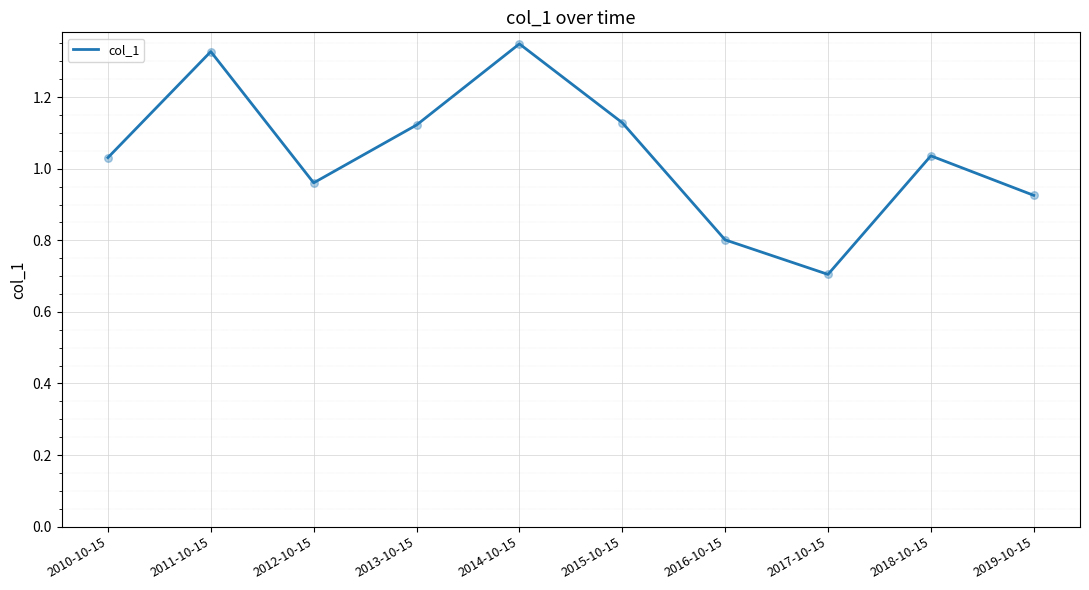

Approximately how many times larger is the value at 2016-10-15 compared to 2014-10-15?

0.6